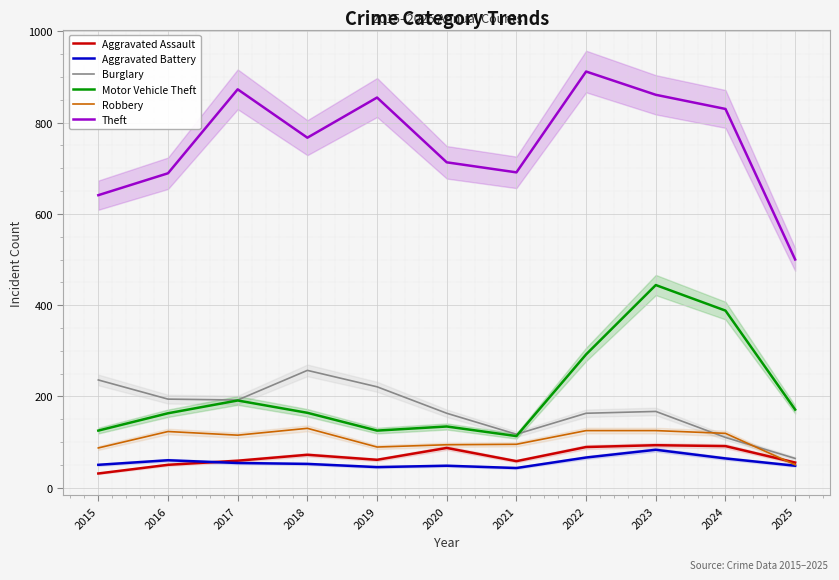

Reading right to left, what are all the values shown in this chart?

Aggravated Assault: 2025=55	2024=91	2023=93	2022=89	2021=58	2020=87	2019=61	2018=72	2017=59	2016=50	2015=31
Aggravated Battery: 2025=48	2024=64	2023=83	2022=66	2021=43	2020=48	2019=45	2018=52	2017=54	2016=60	2015=50
Burglary: 2025=64	2024=110	2023=167	2022=163	2021=117	2020=163	2019=221	2018=257	2017=192	2016=194	2015=236
Motor Vehicle Theft: 2025=171	2024=388	2023=444	2022=292	2021=113	2020=134	2019=125	2018=164	2017=191	2016=163	2015=125
Robbery: 2025=50	2024=119	2023=125	2022=125	2021=95	2020=94	2019=89	2018=130	2017=115	2016=123	2015=87
Theft: 2025=500	2024=830	2023=861	2022=912	2021=691	2020=713	2019=855	2018=767	2017=873	2016=689	2015=641